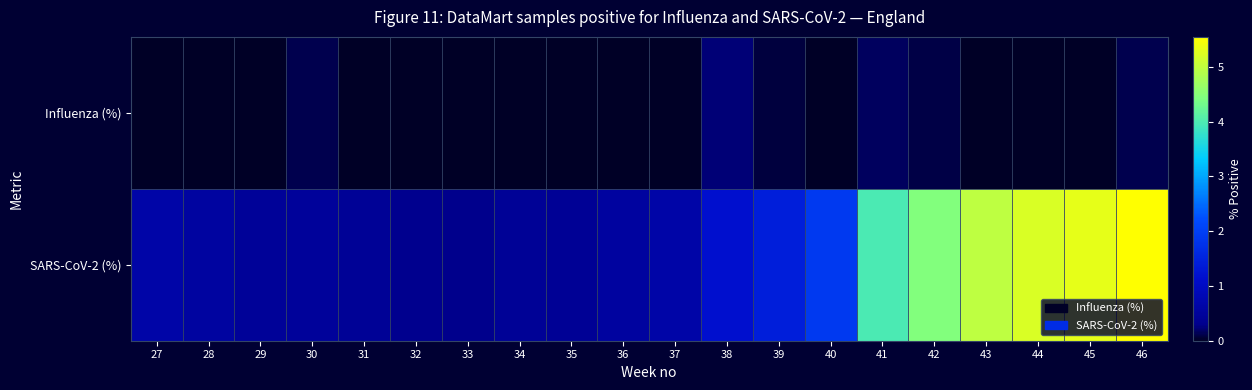

Which series has the widest spread of values?

SARS-CoV-2 (%)